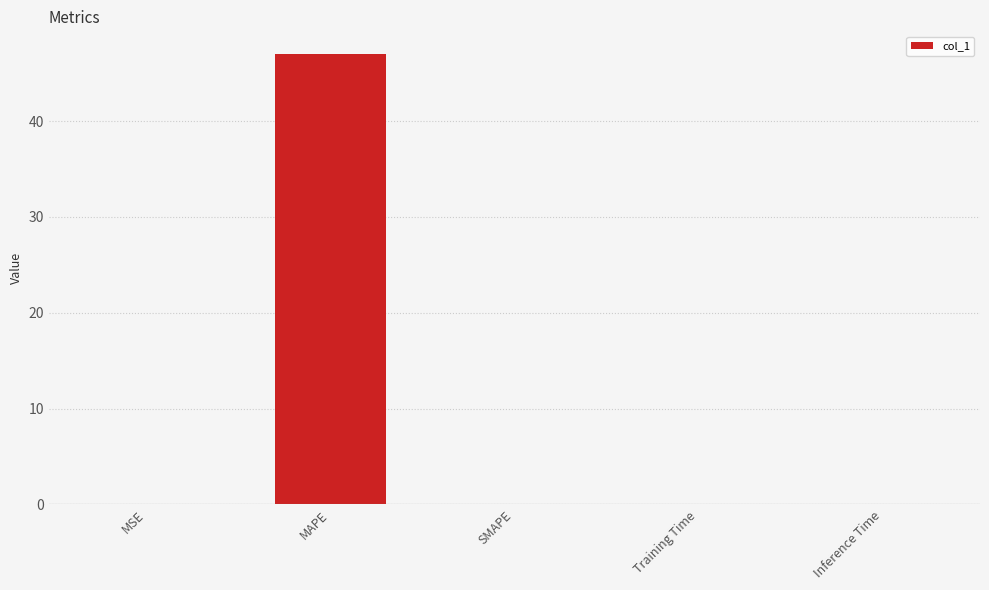

Which has a higher value, MAPE or Inference Time?

MAPE